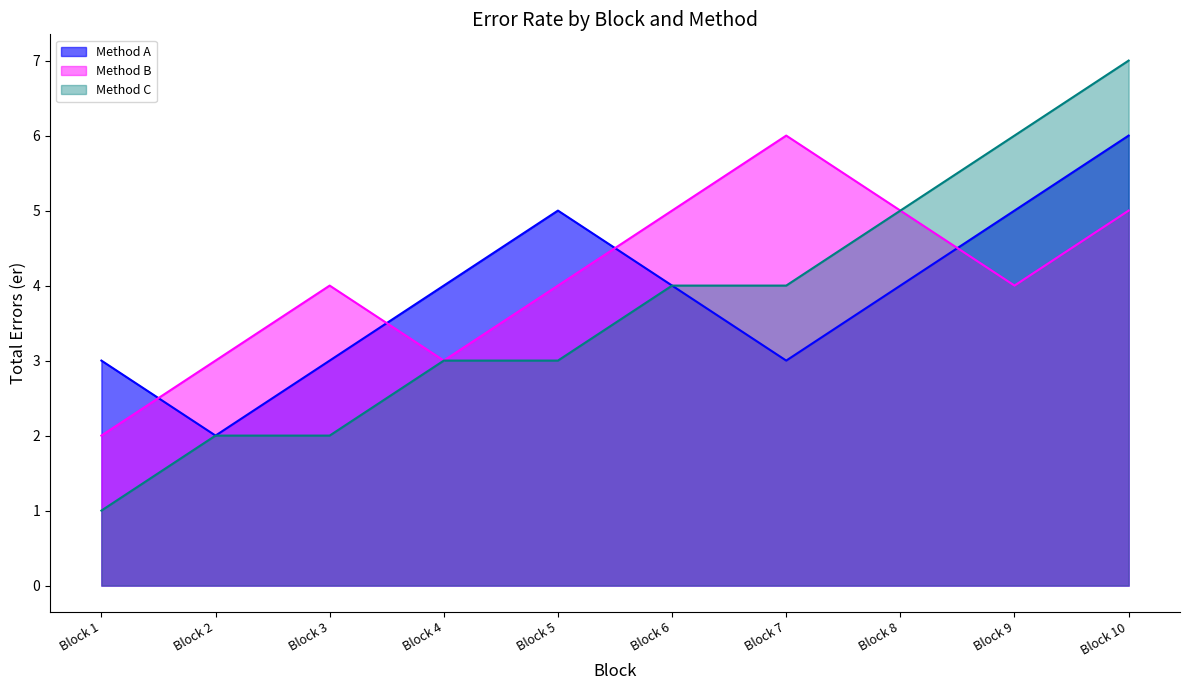

At which category is the sum across all series the highest?

Block 10